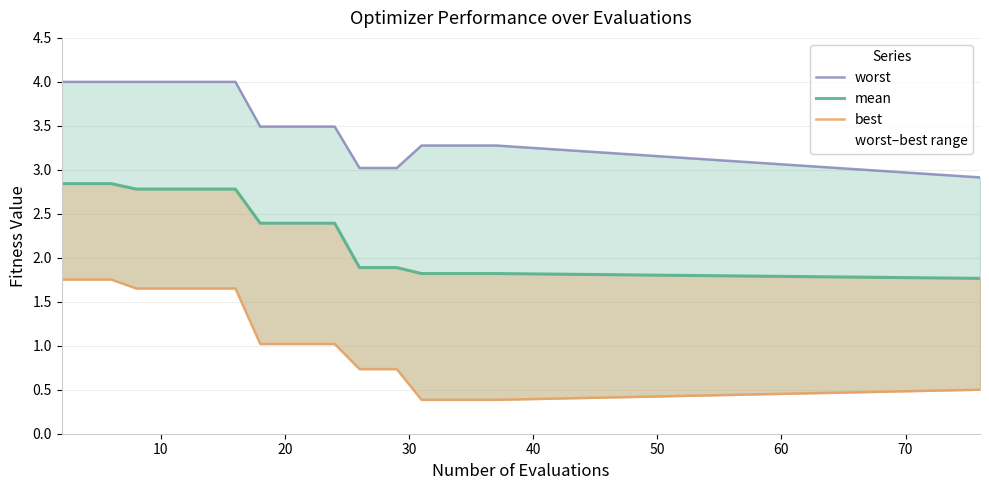

Which series has the largest range (max minus min)?

best